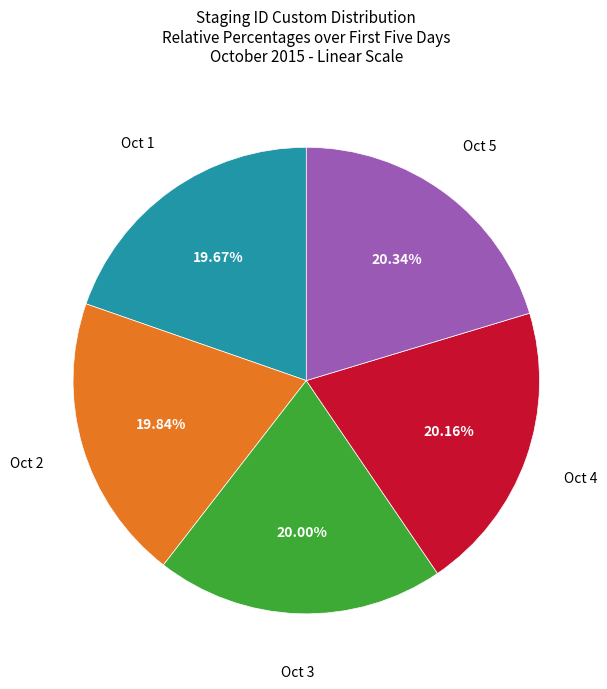

Is the sum of Oct 5 and Oct 3 greater than half?

No